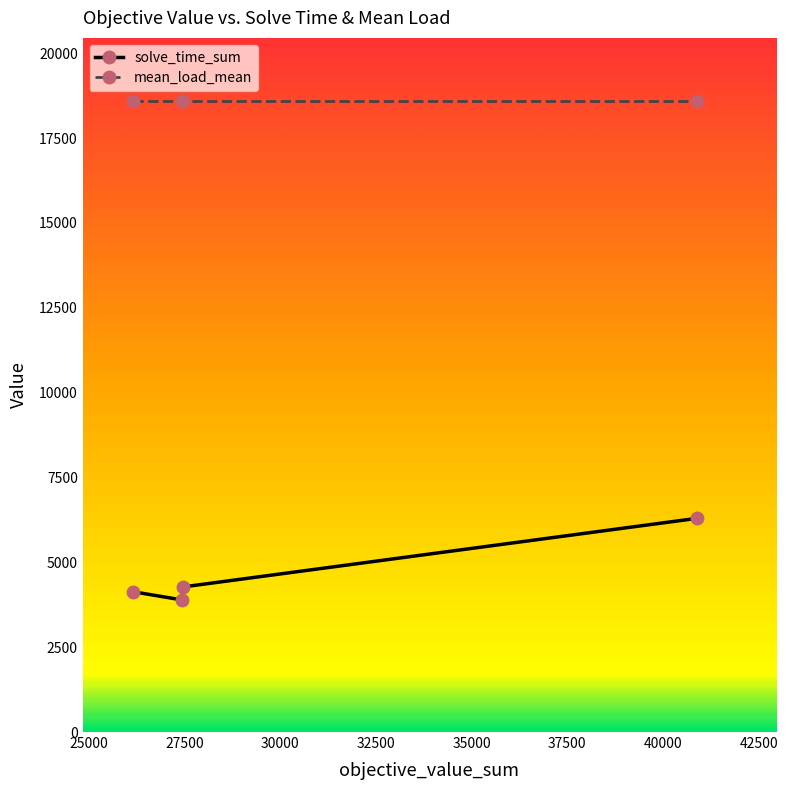

What is the highest value of the mean_load_mean series?

18590.4